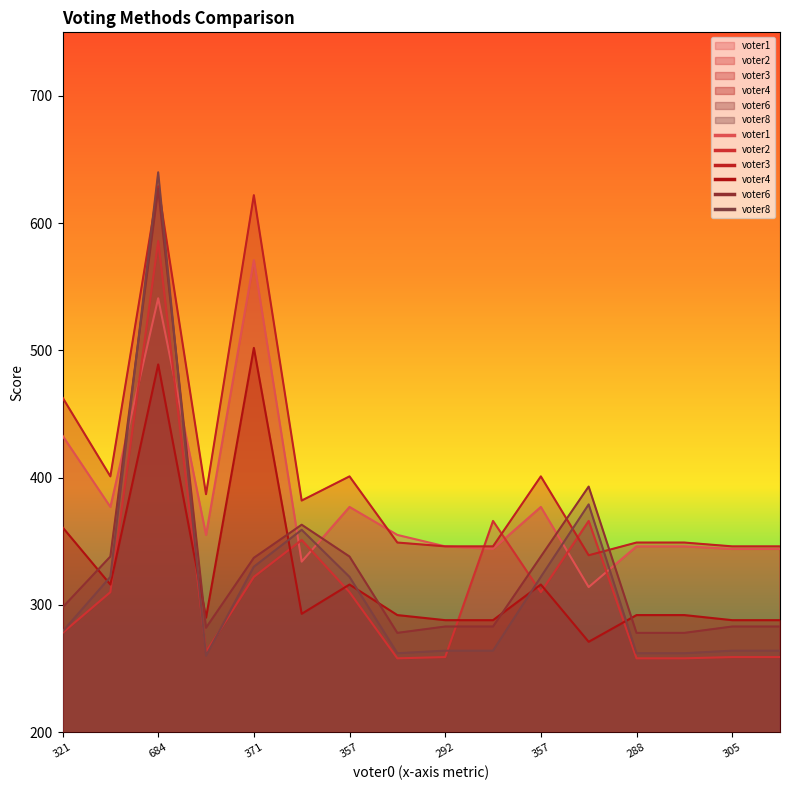

What is the minimum value shown in the chart?

258